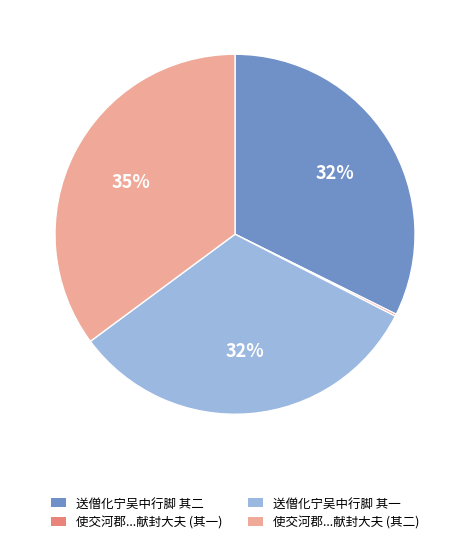

Which slice is the largest?

使交河郡...献封大夫 (其二)